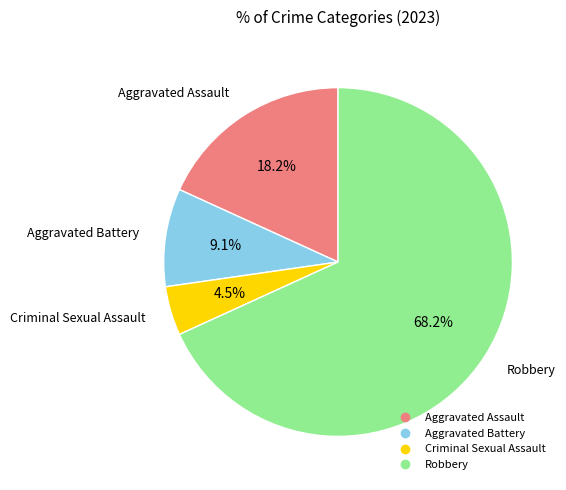

The Aggravated Assault slice represents 4% of the pie. True or false?

False